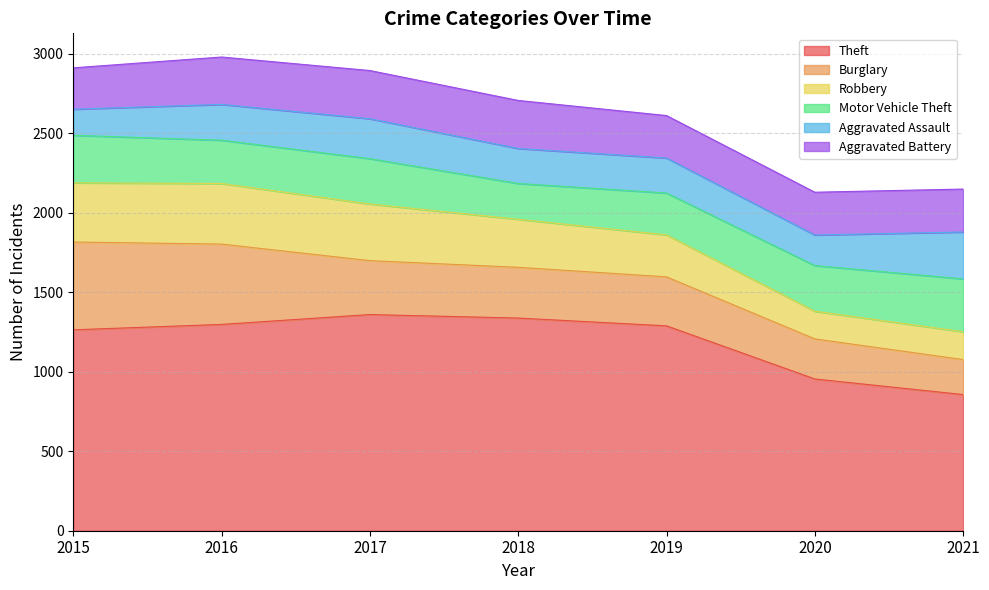

Rank the categories by Motor Vehicle Theft value from lowest to highest.

2018, 2019, 2016, 2017, 2020, 2015, 2021